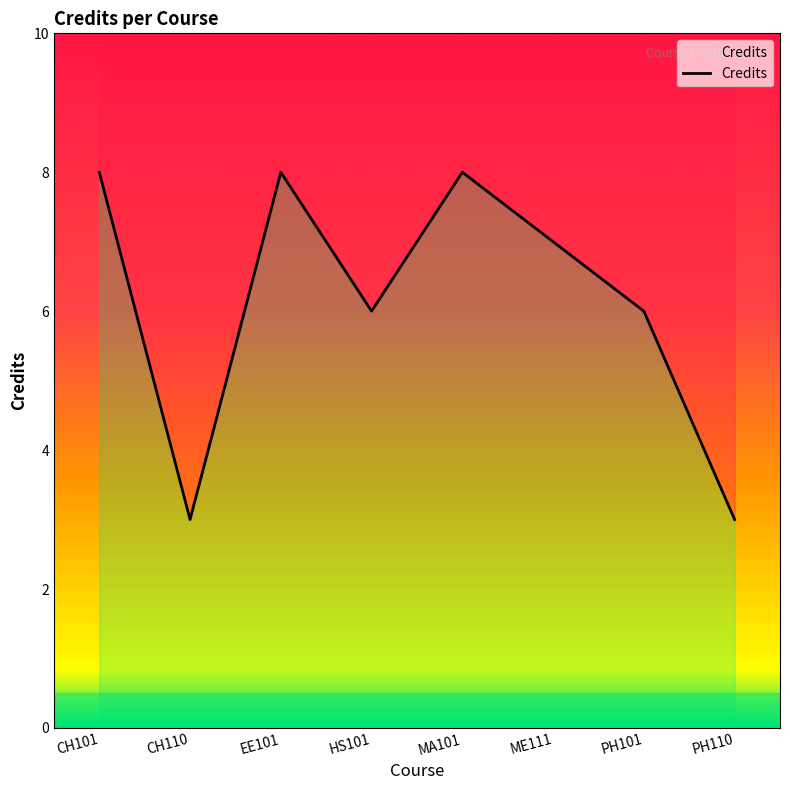

True or false: the data shows 3 at PH110.

True